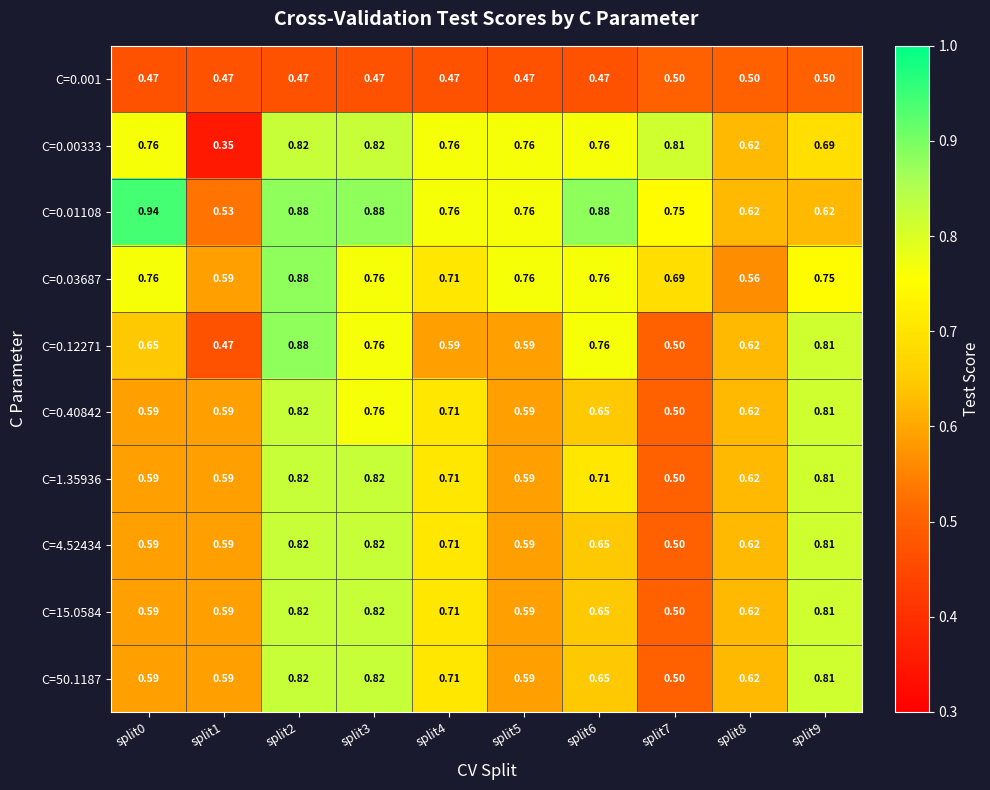

Is the value of C=0.01108 at split1 greater than the value of C=0.001 at split6?

Yes